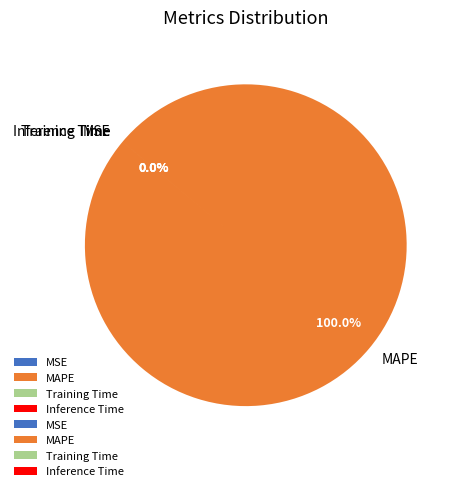

To the nearest percent, what is the difference between the largest and smallest slice percentages?

100%